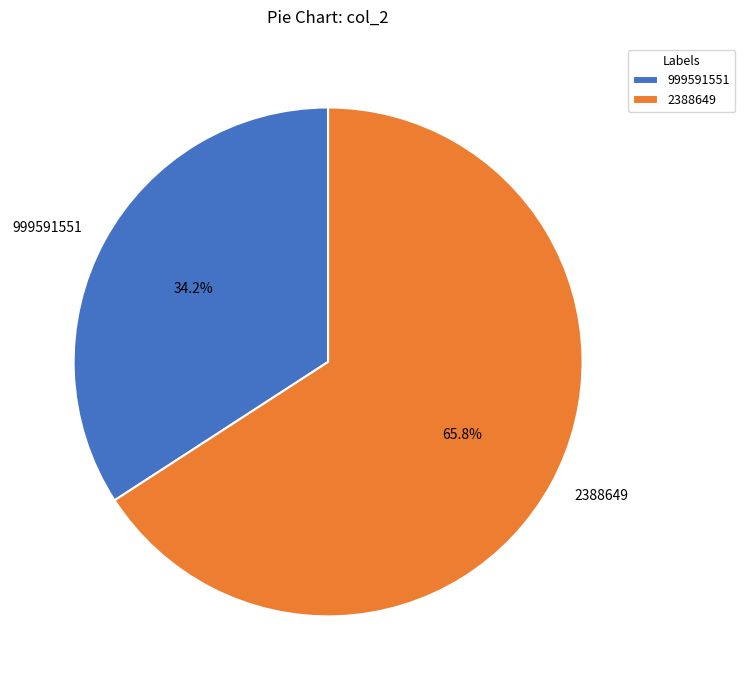

Is it true that 999591551 is 42% of the pie?

False